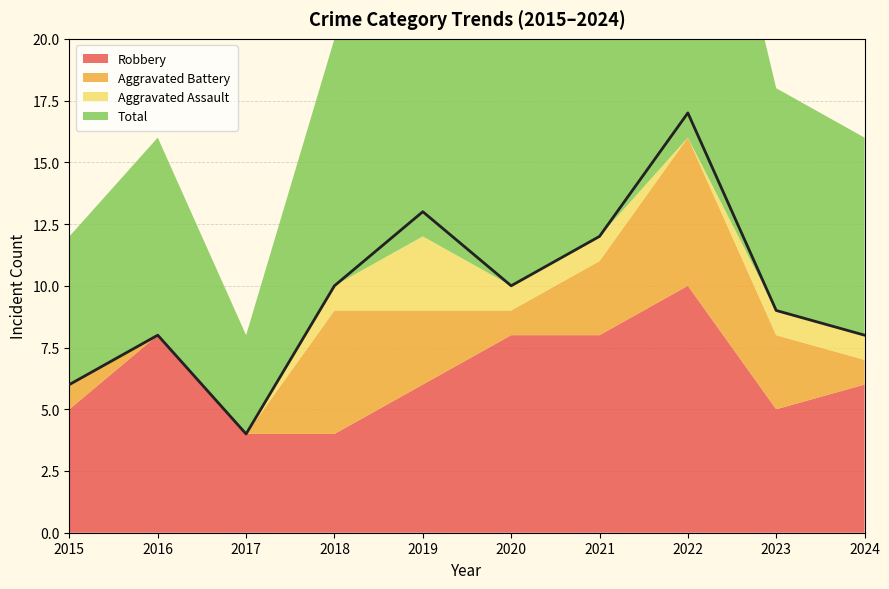

List the series in order of their overall mean, lowest first.

Aggravated Assault, Aggravated Battery, Robbery, Total